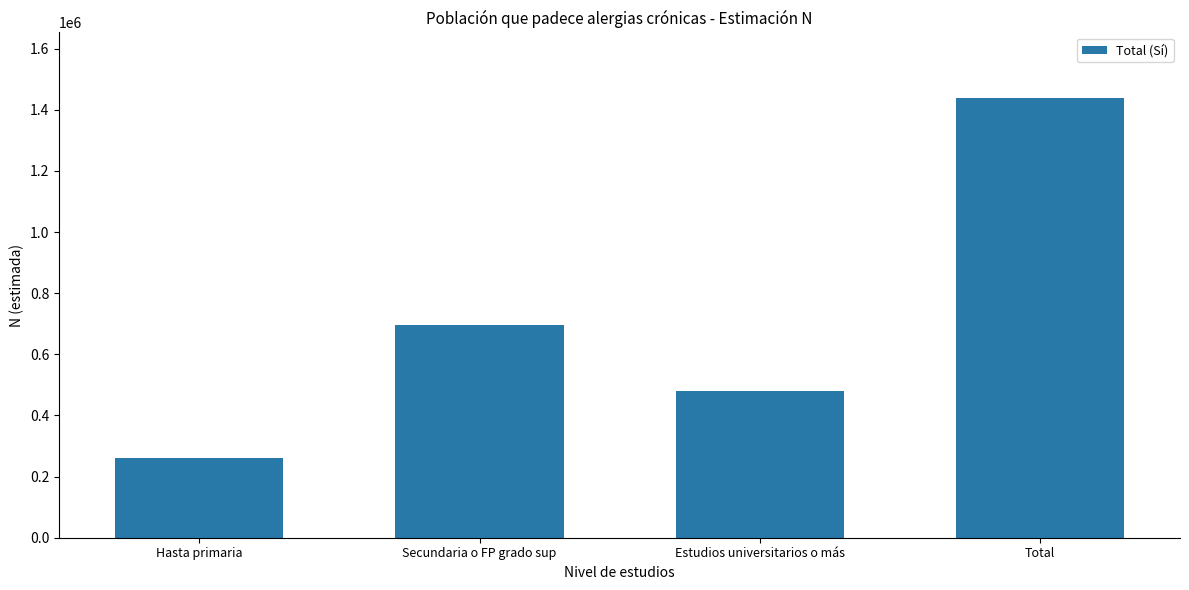

How many categories are shown in the chart?

4